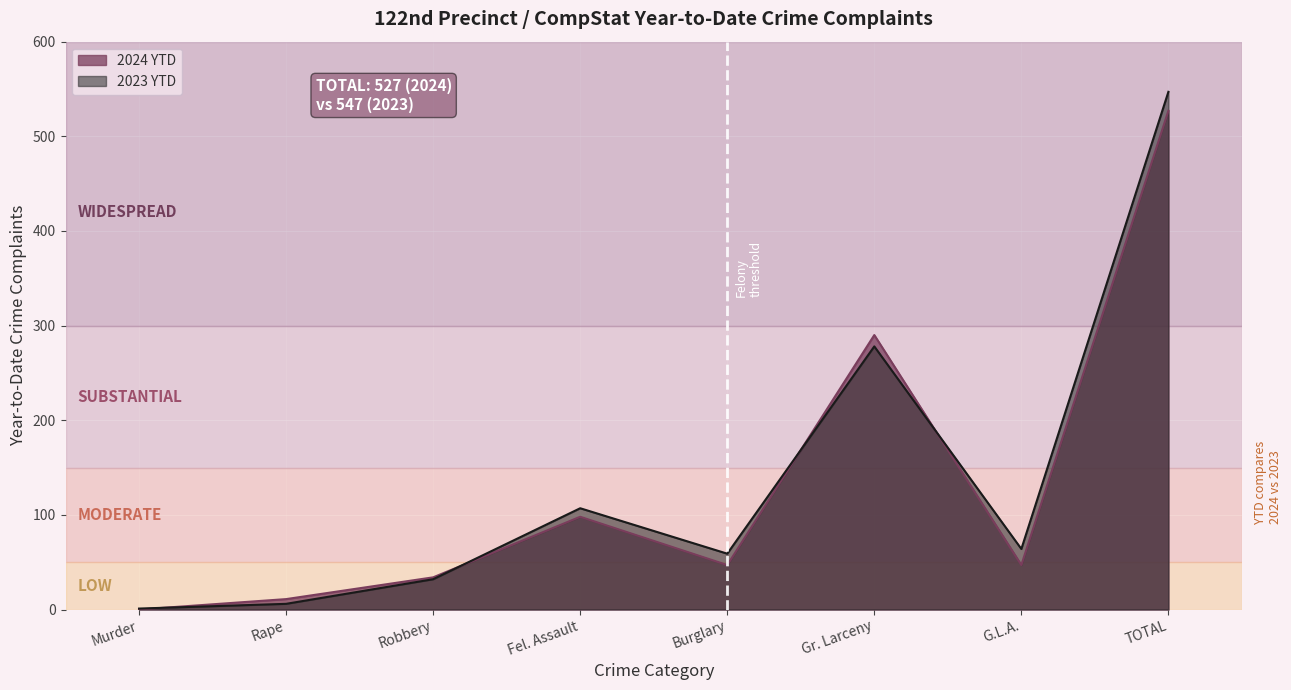

What is the sum of all 2024 YTD values?

1054